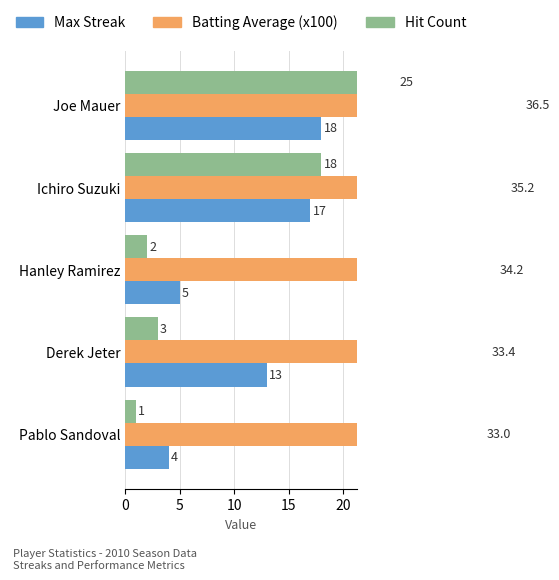

True or false: Max Streak has a value of 28.2 at Ichiro Suzuki.

False